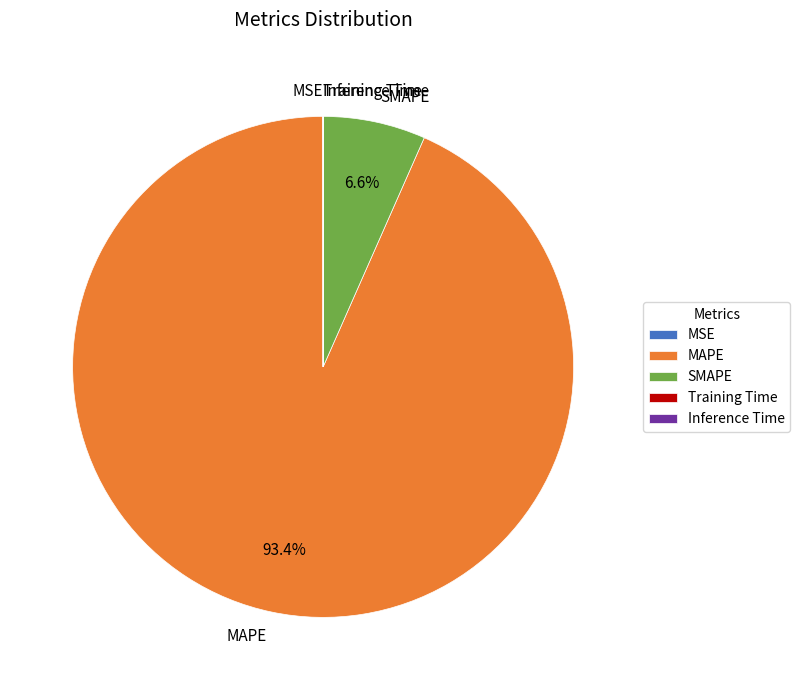

Which slice is the largest?

MAPE